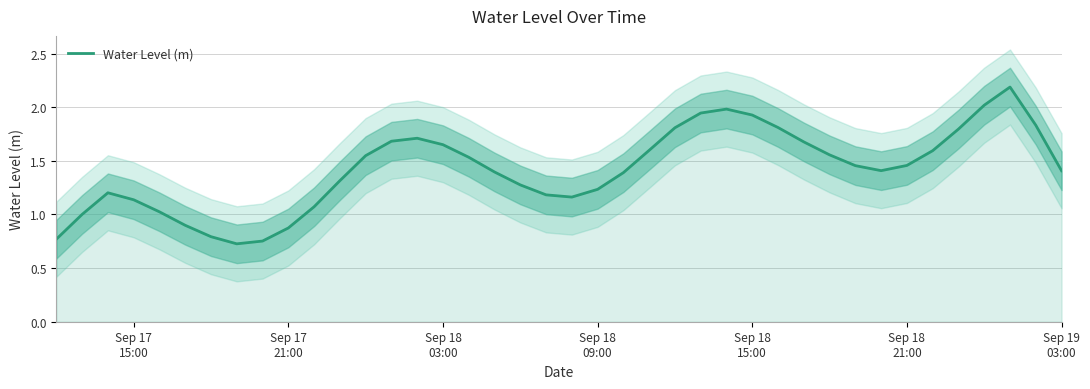

What is the difference between the maximum and minimum values?

1.5